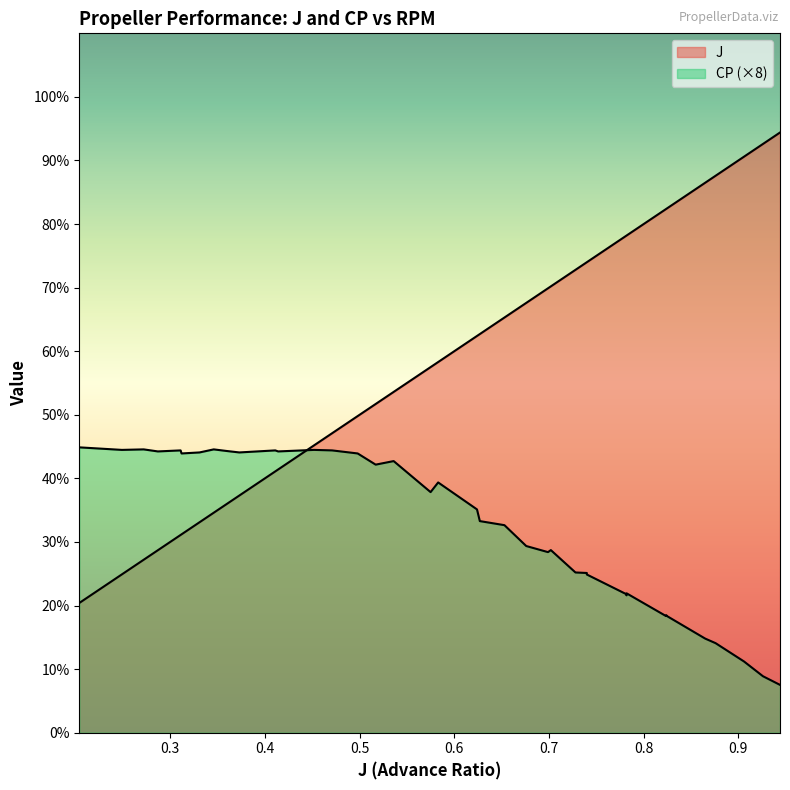

True or false: J and CP intersect in this chart.

False